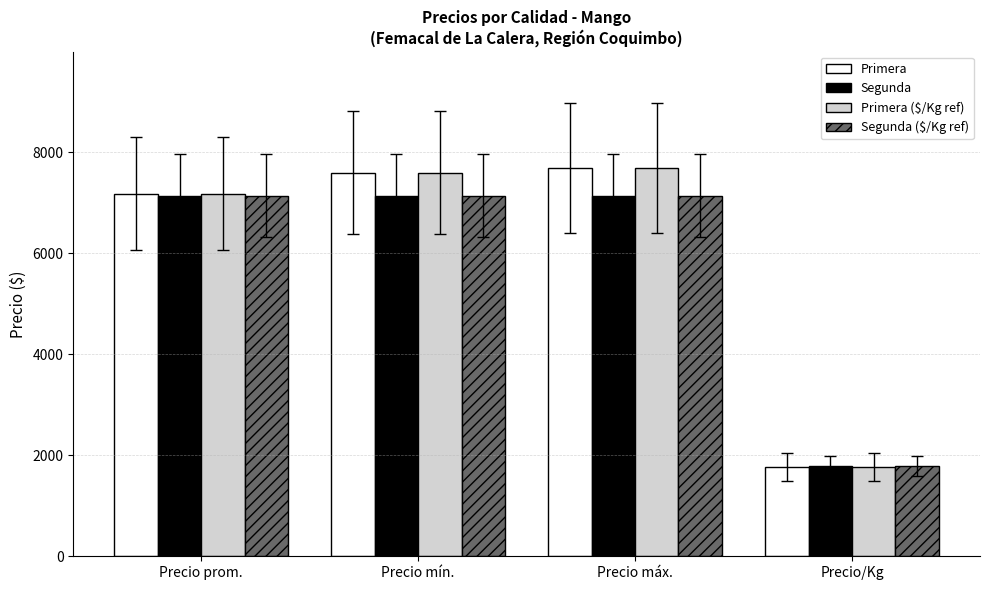

Count the number of categories in the chart.

4